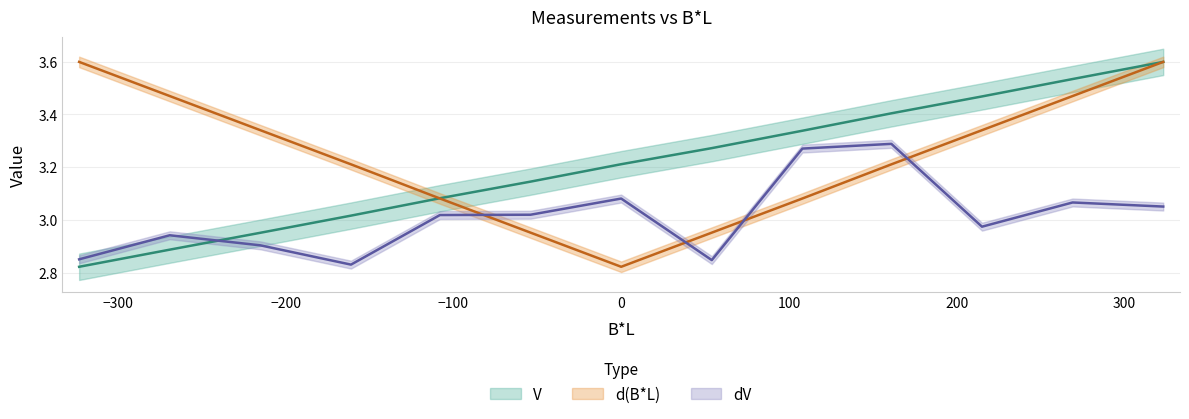

What is the maximum value shown in the chart?

3.6